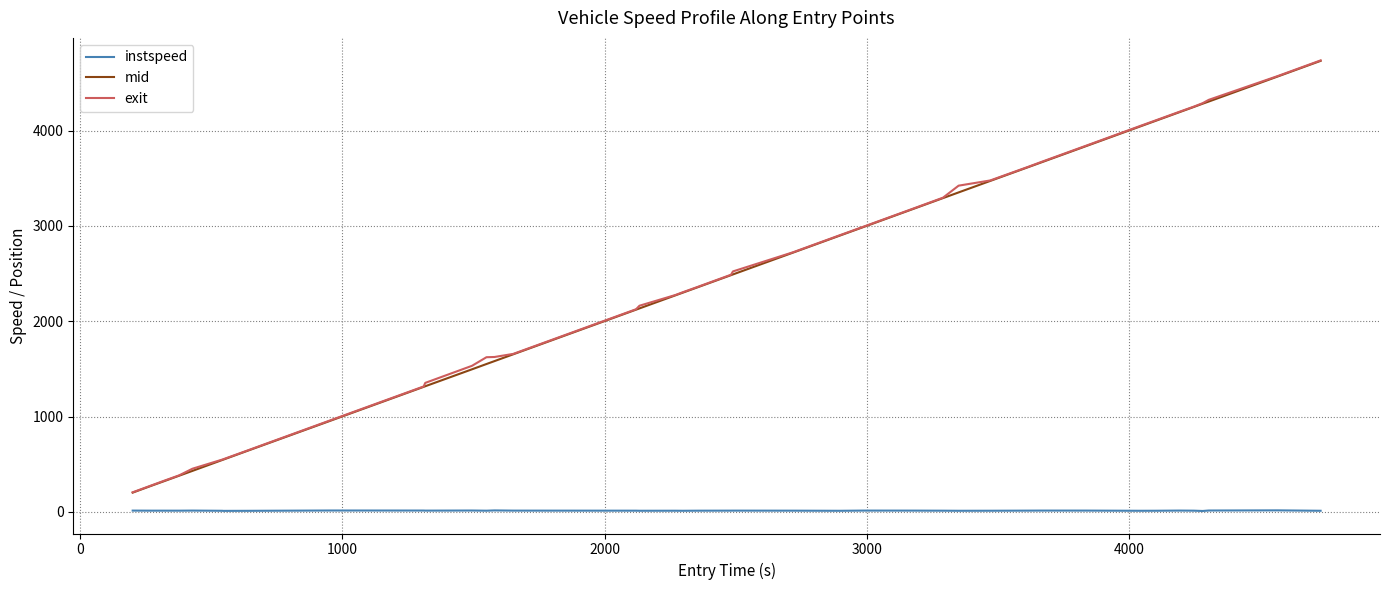

Which series has the widest spread of values?

exit